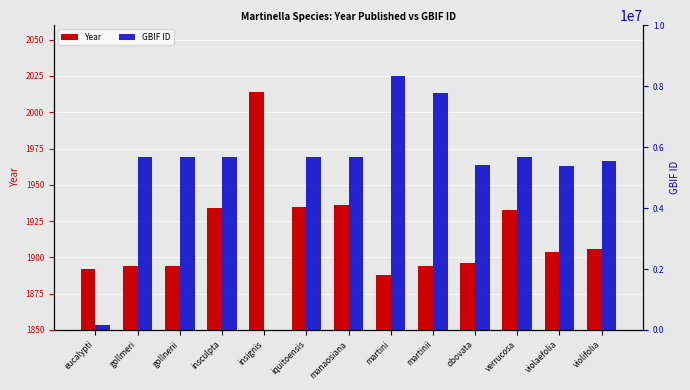

Reading left to right, extract all data points from this chart.

Year: eucalypti=1892	gollmeri=1894	gollnerii=1894	insculpta=1934	insignis=2014	iquitoensis=1935	manaosiana=1936	martini=1888	martinii=1894	obovata=1896	verrucosa=1933	violaefolia=1904	violifolia=1906
GBIF ID: eucalypti=160107	gollmeri=5668587	gollnerii=5668585	insculpta=5668583	insignis=0	iquitoensis=5668582	manaosiana=5668581	martini=8341440	martinii=7787280	obovata=5415078	verrucosa=5668579	violaefolia=5375205	violifolia=5552553